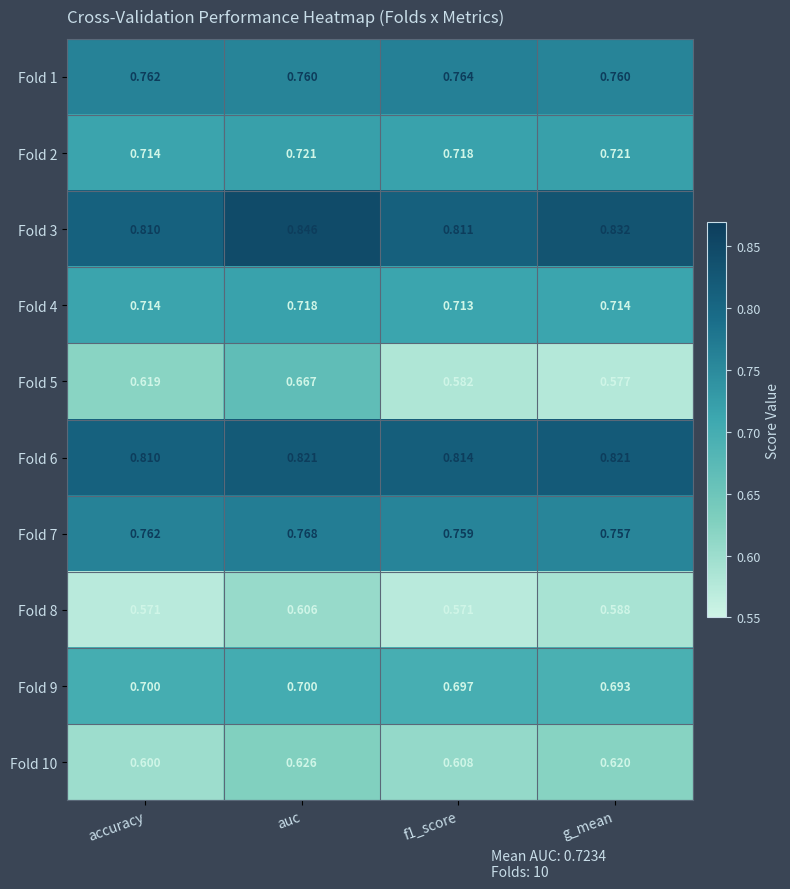

At which category is the sum across all series the highest?

auc